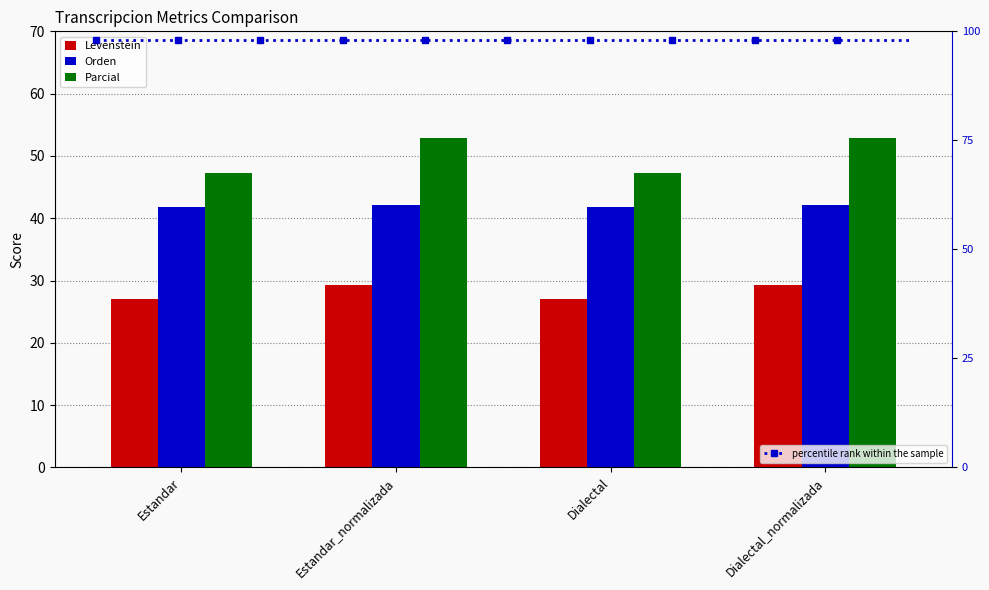

Is the value of Levenstein at Estandar_normalizada greater than the value of Parcial at Estandar_normalizada?

No